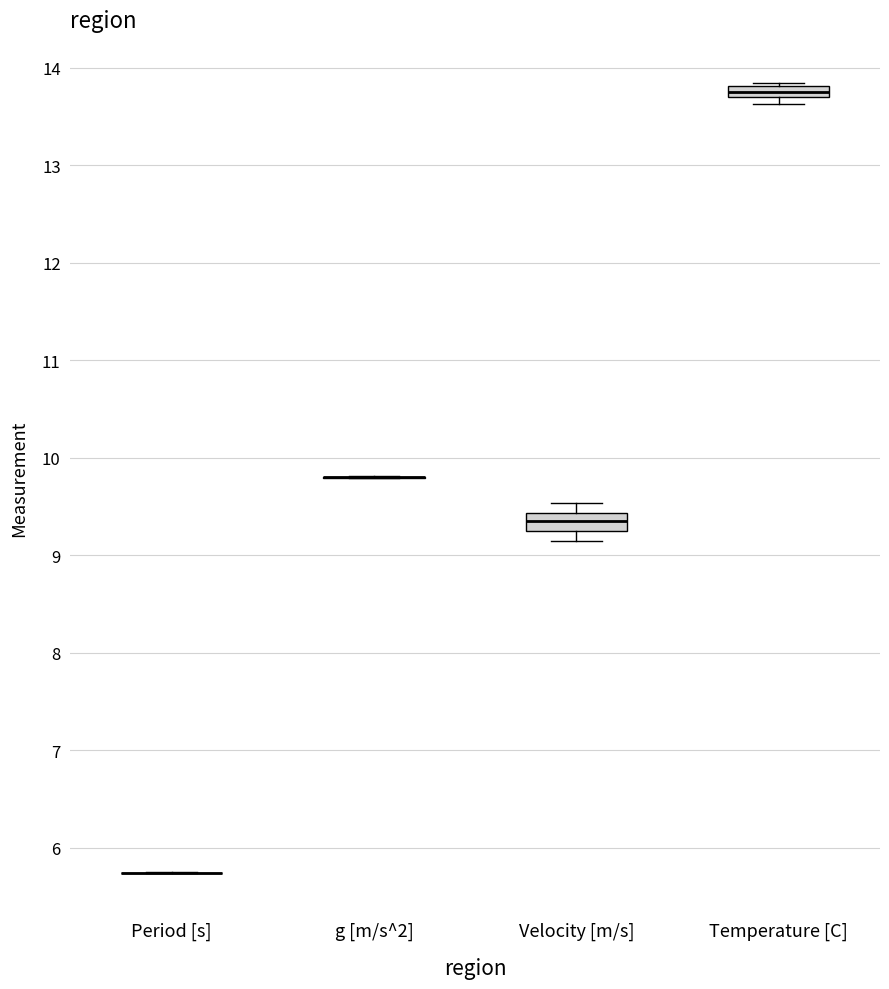

Where does the lower whisker of the box for Velocity [m/s] end on the y-axis? The values are not printed on the chart, so give them approximately, as read against the axis.

9.1